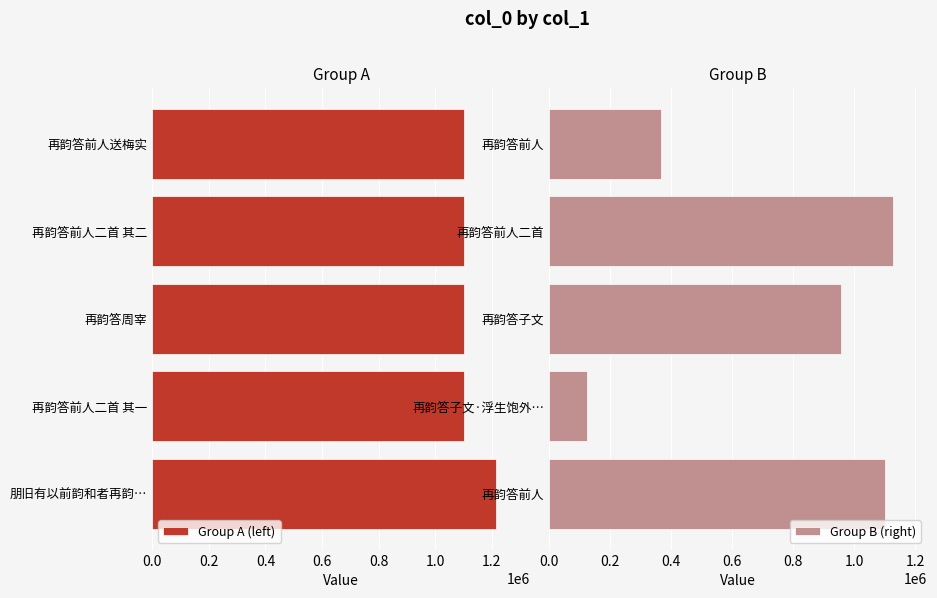

Rank the series by their average value, from highest to lowest.

Group A (left), Group B (right)